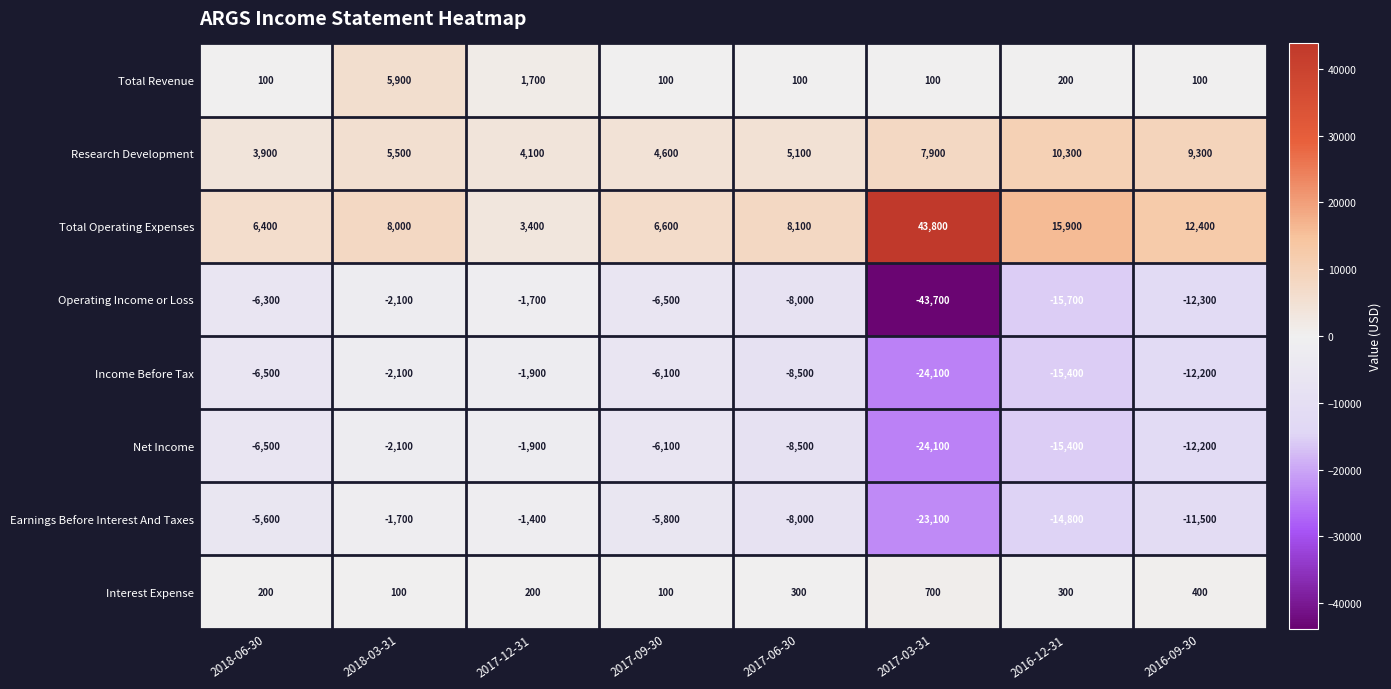

What is the smallest value displayed?

-43700